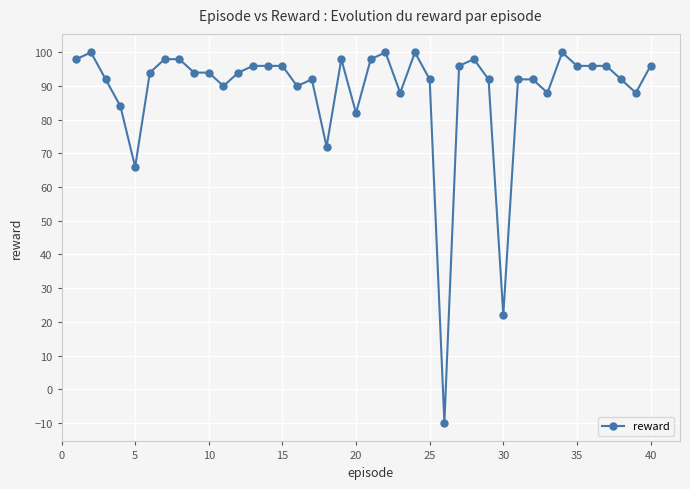

What is the greatest value displayed?

100